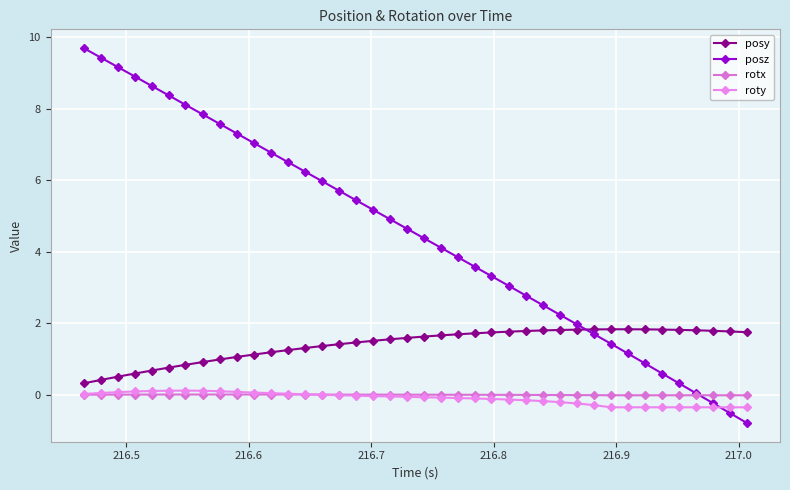

Which series ends up on top after the final intersection of rotx and roty?

rotx